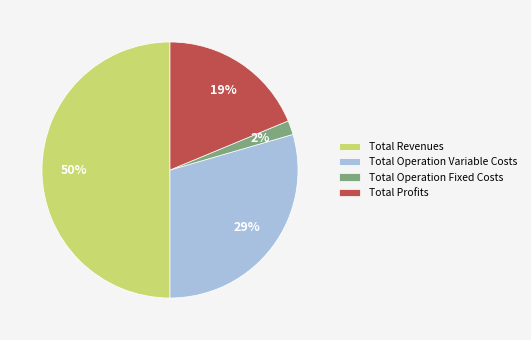

Rank the categories by value from lowest to highest.

Total Operation Fixed Costs, Total Profits, Total Operation Variable Costs, Total Revenues